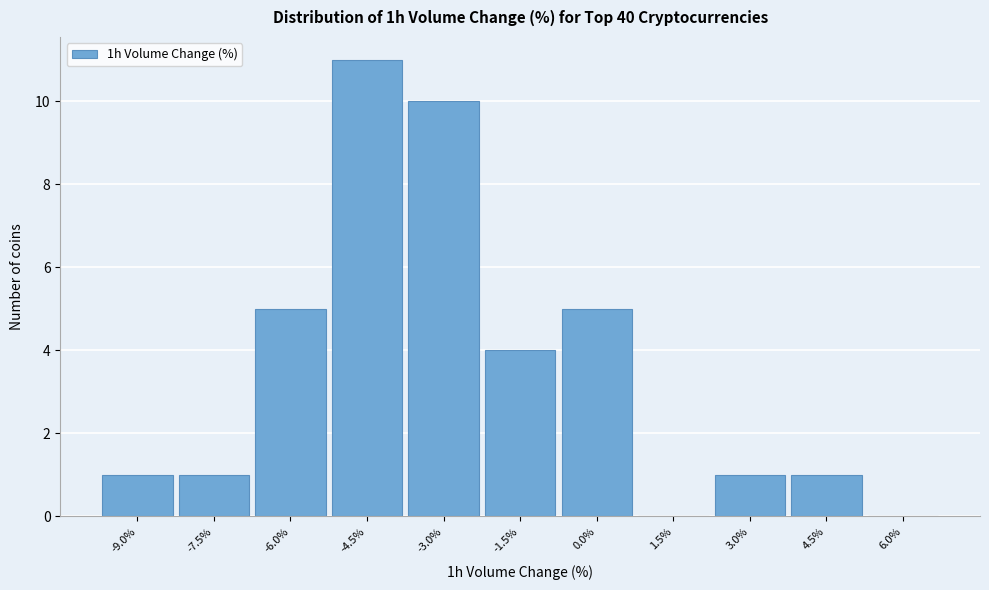

Reading left to right, what are all the values shown in this chart?

-9.0%=1	-7.5%=1	-6.0%=5	-4.5%=11	-3.0%=10	-1.5%=4	0.0%=5	1.5%=0	3.0%=1	4.5%=1	6.0%=0